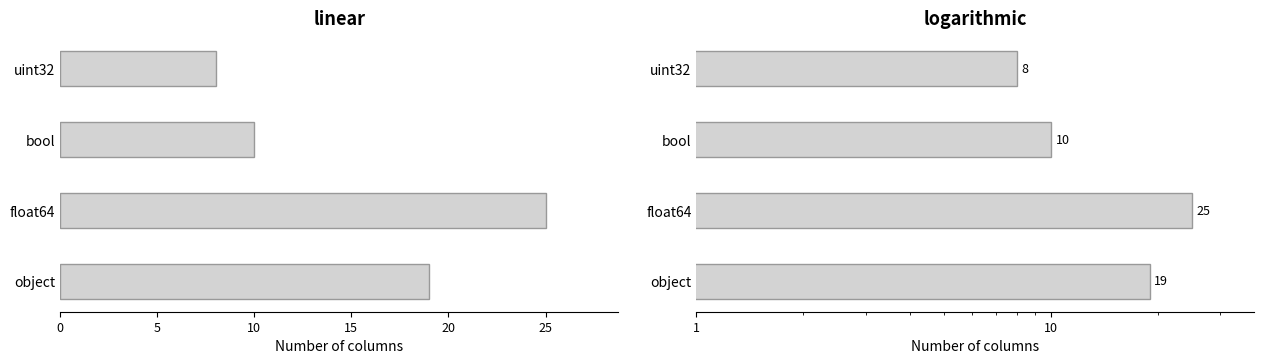

What is the ratio of the value at uint32 to the value at bool?

0.8